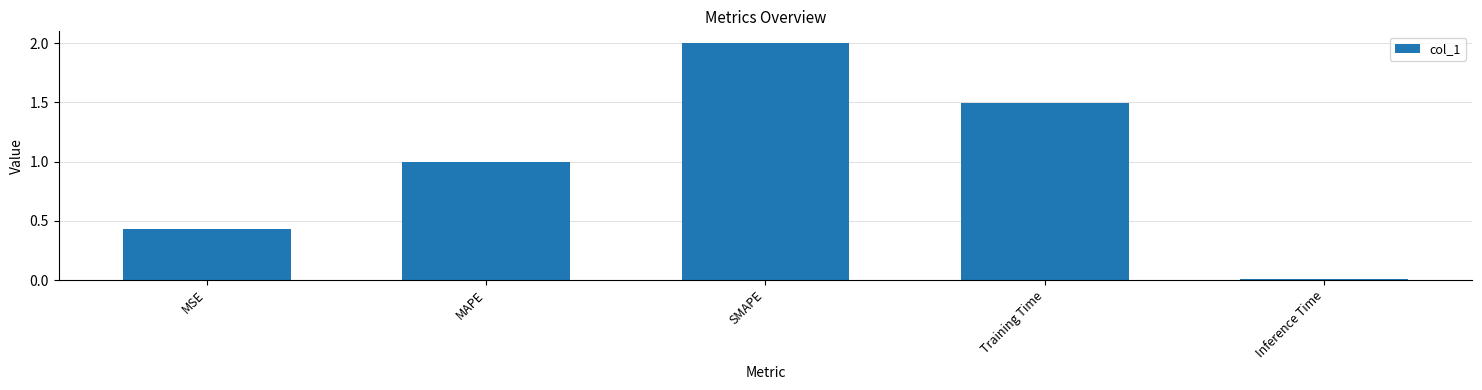

What is the difference between the maximum and second lowest values?

1.6